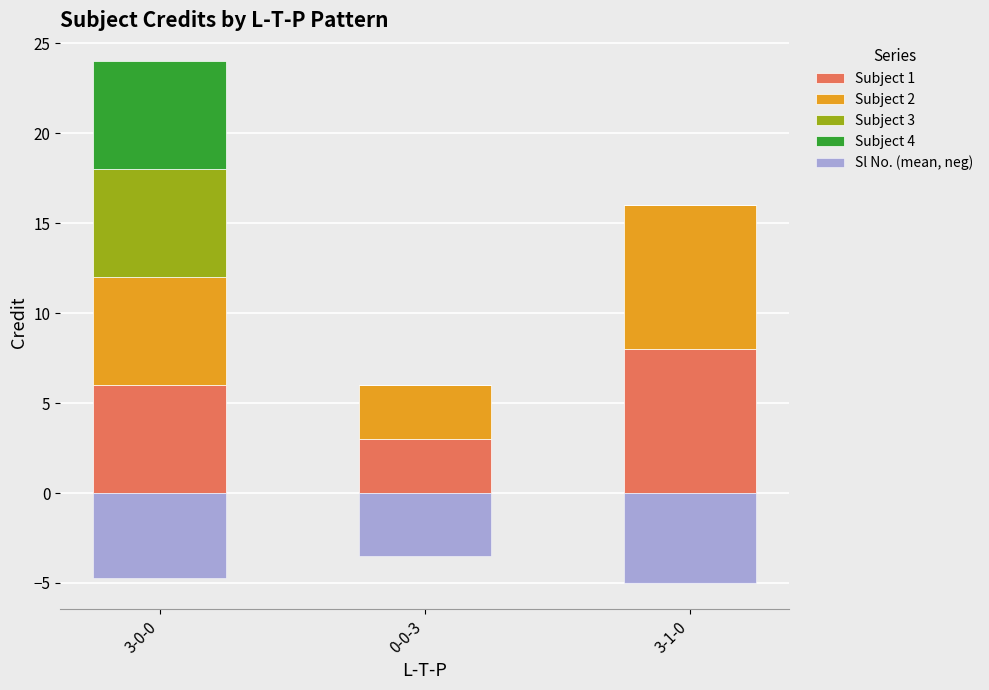

How many groups of bars are there?

3